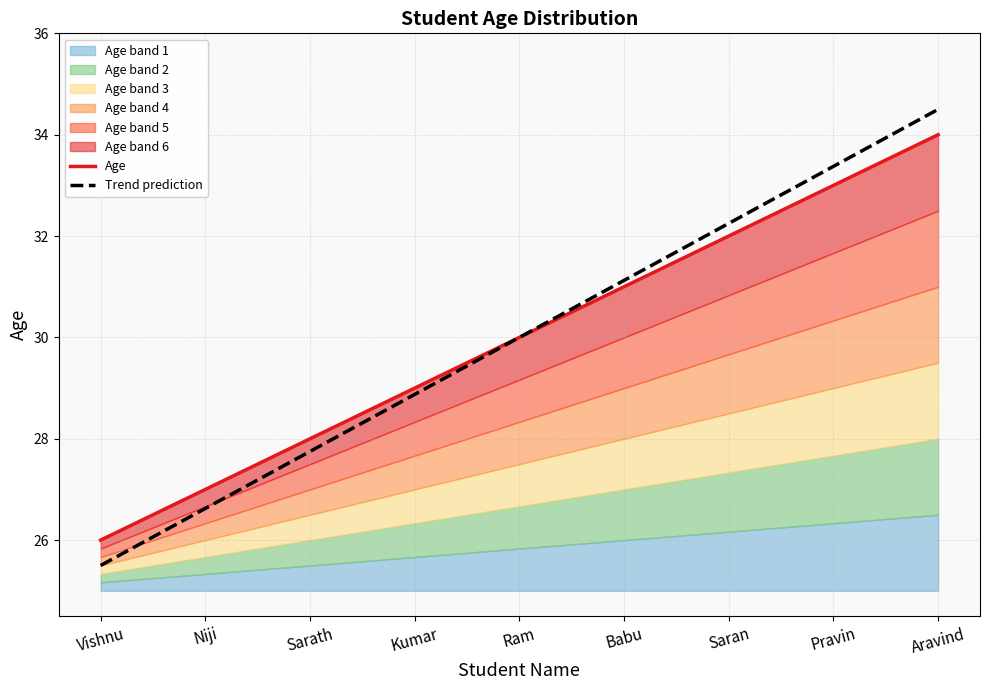

Which series has the largest range (max minus min)?

Trend prediction